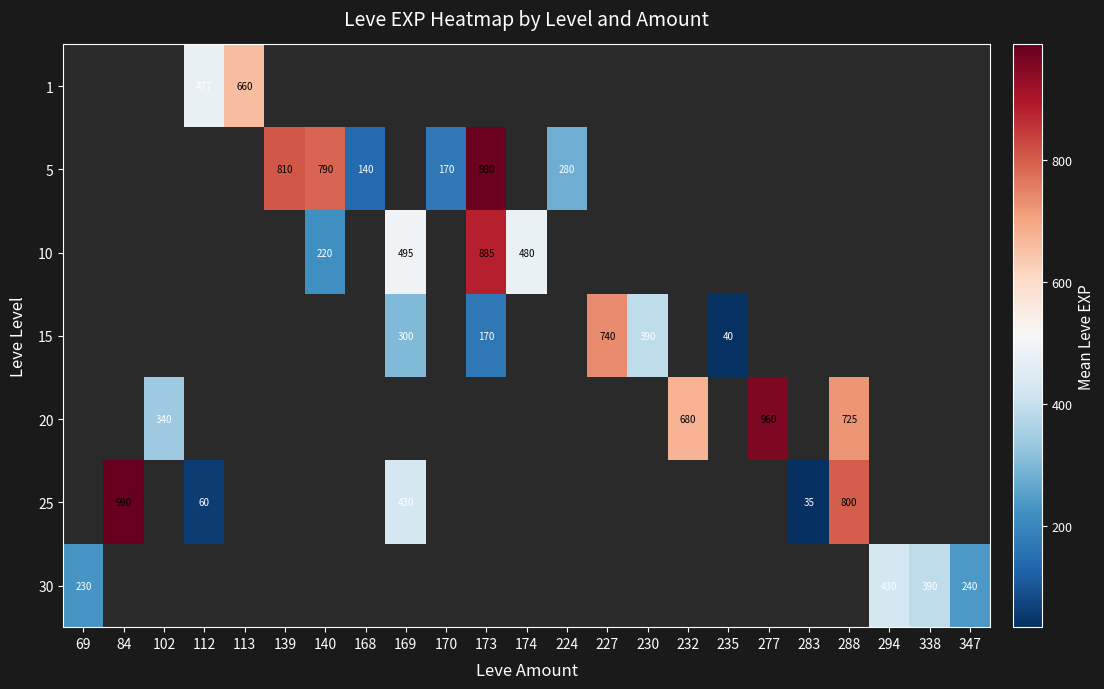

How many categories are shown in the chart?

23